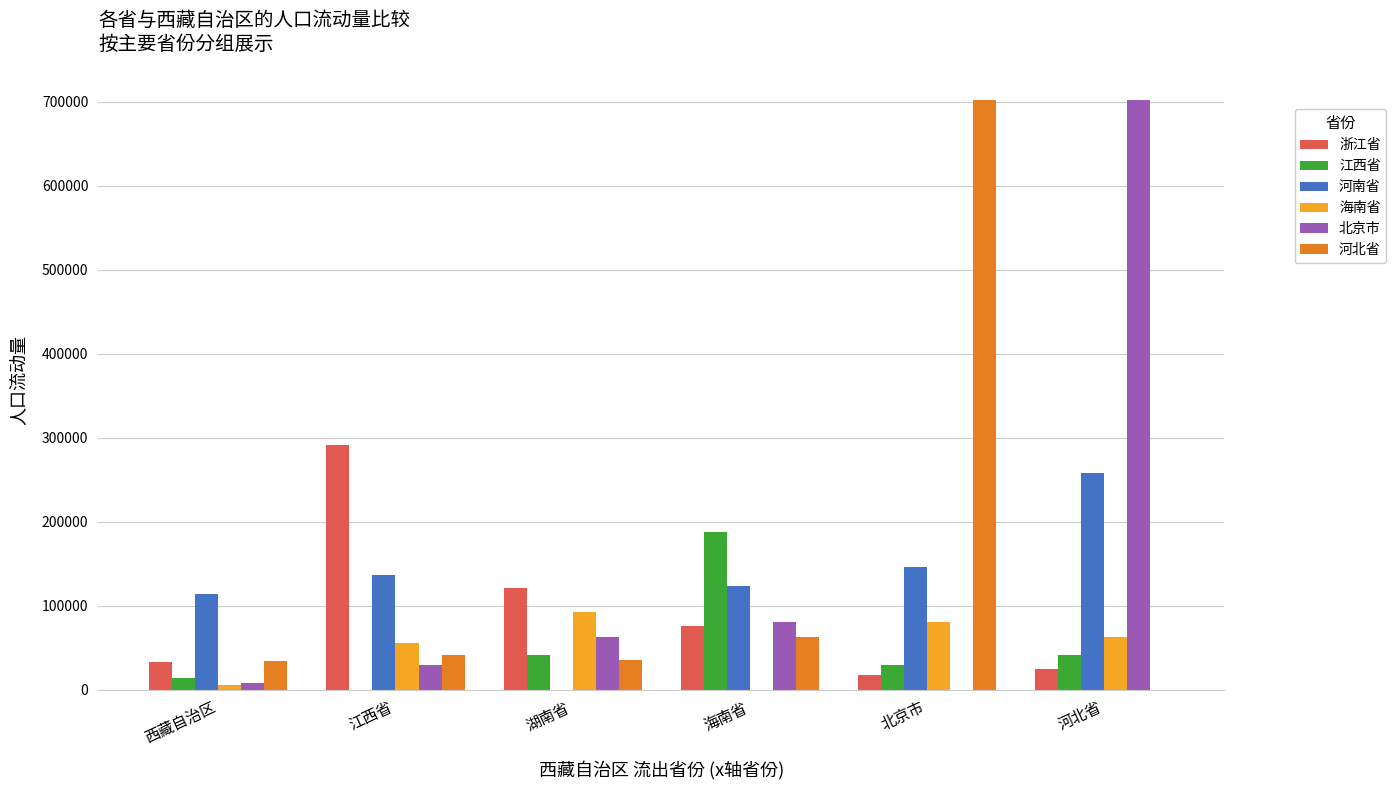

What is the average value of the 江西省 series?

52212